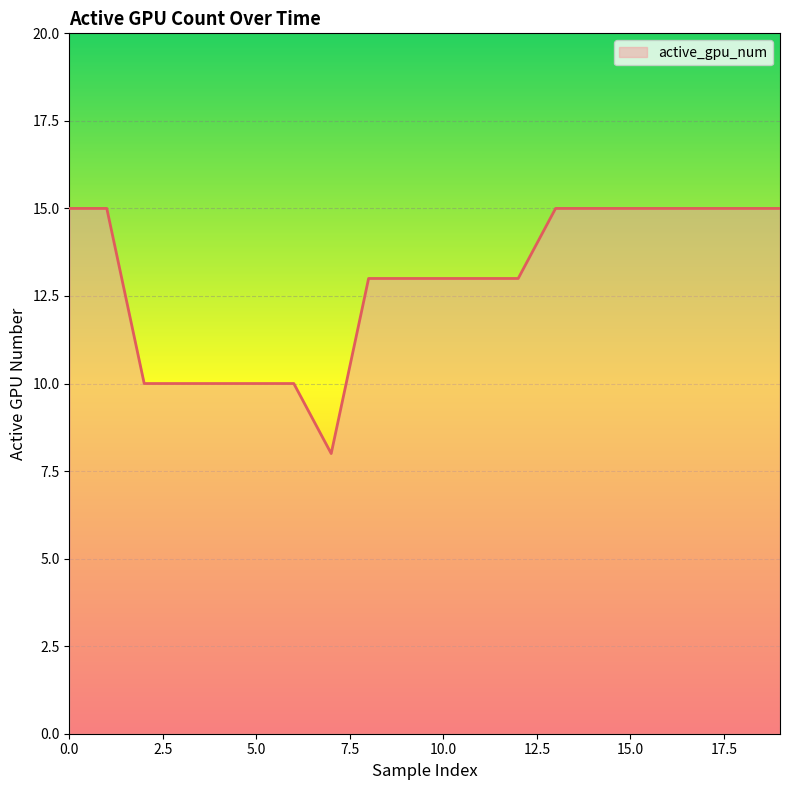

What is the maximum value shown in the chart?

15